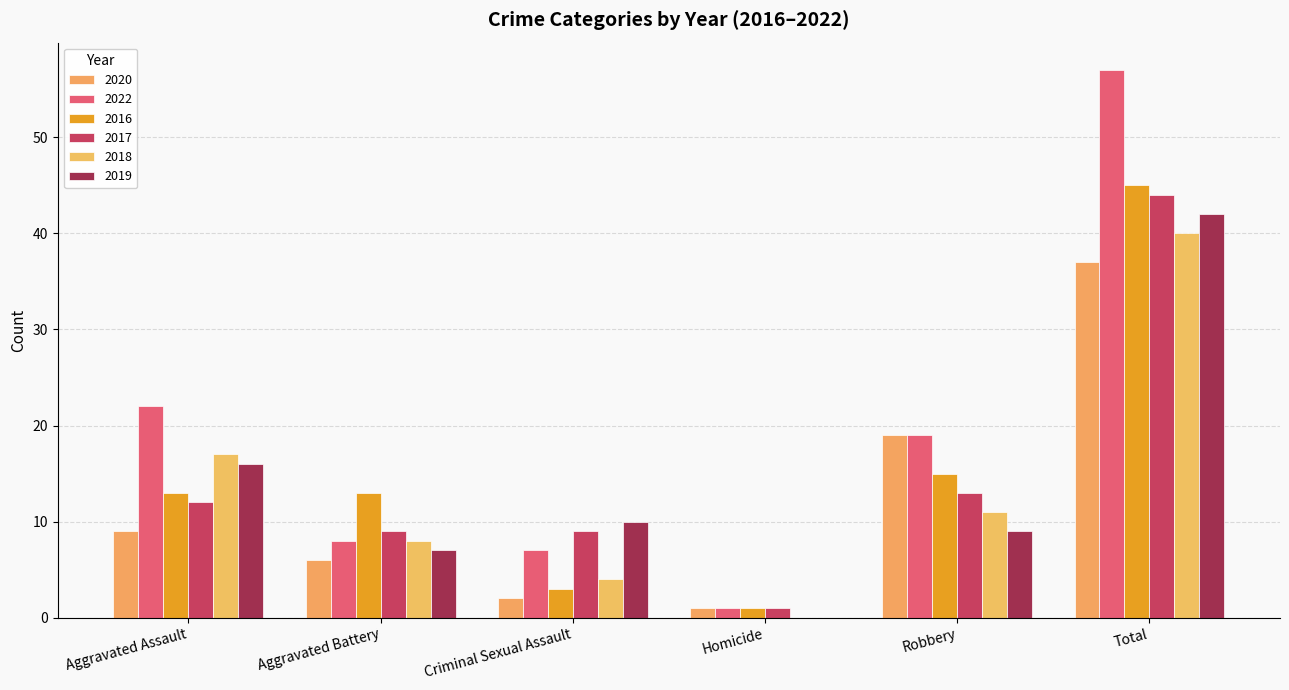

Reading right to left, transcribe all the data shown in this chart.

2020: 37	19	1	2	6	9
2022: 57	19	1	7	8	22
2016: 45	15	1	3	13	13
2017: 44	13	1	9	9	12
2018: 40	11	0	4	8	17
2019: 42	9	0	10	7	16